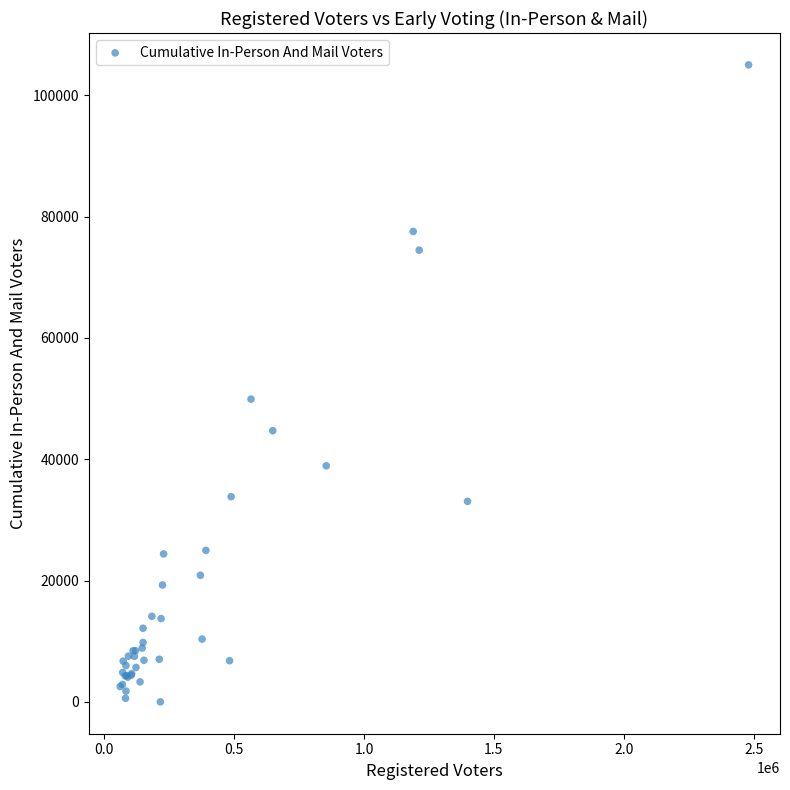

What Y value in the scatter plot is closest to 52499?

49899